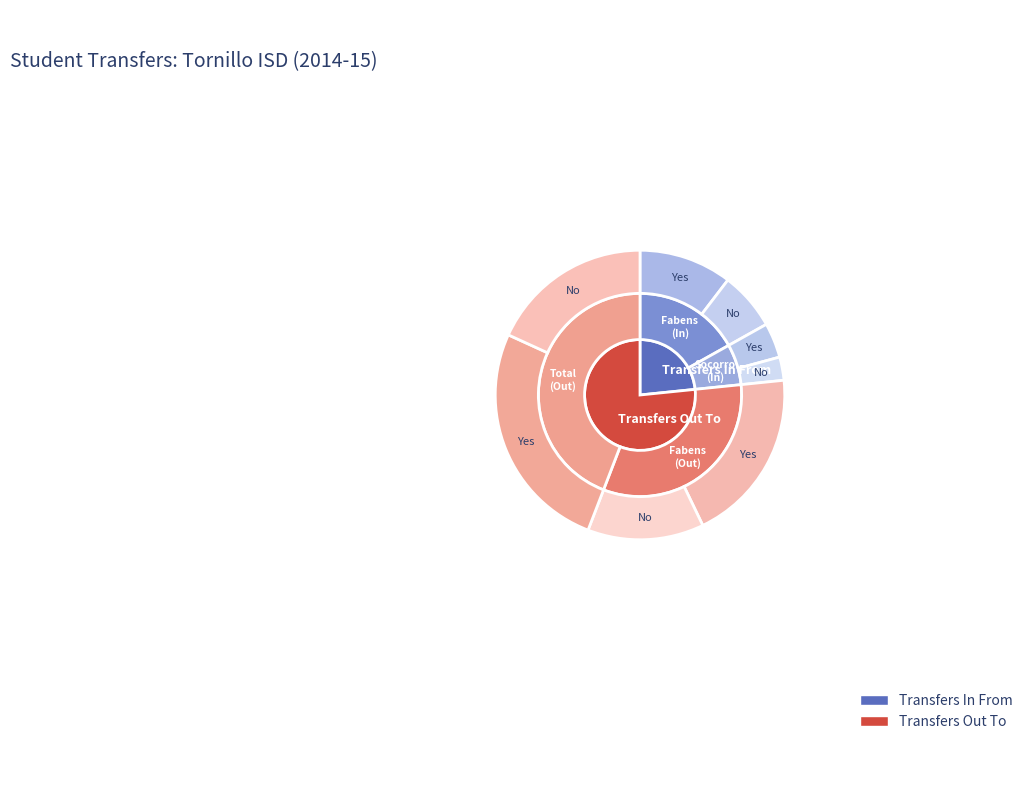

The 0 slice represents 25% of the pie. True or false?

False